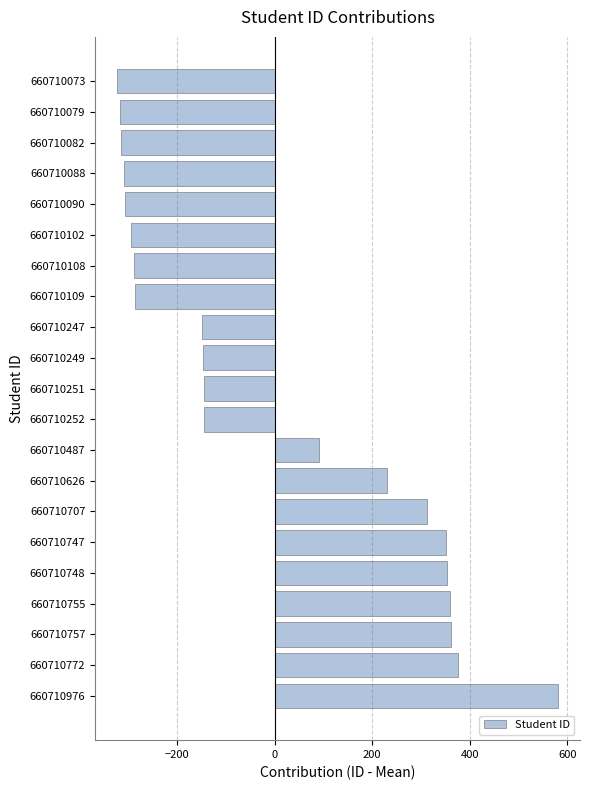

What is the value of the 6th bar from the top?

-293.5